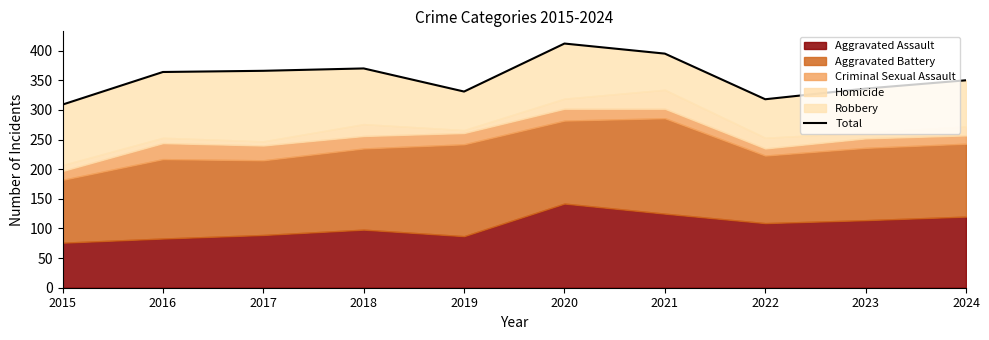

How many points are higher than both their immediate neighbors (excluding endpoints)?

2